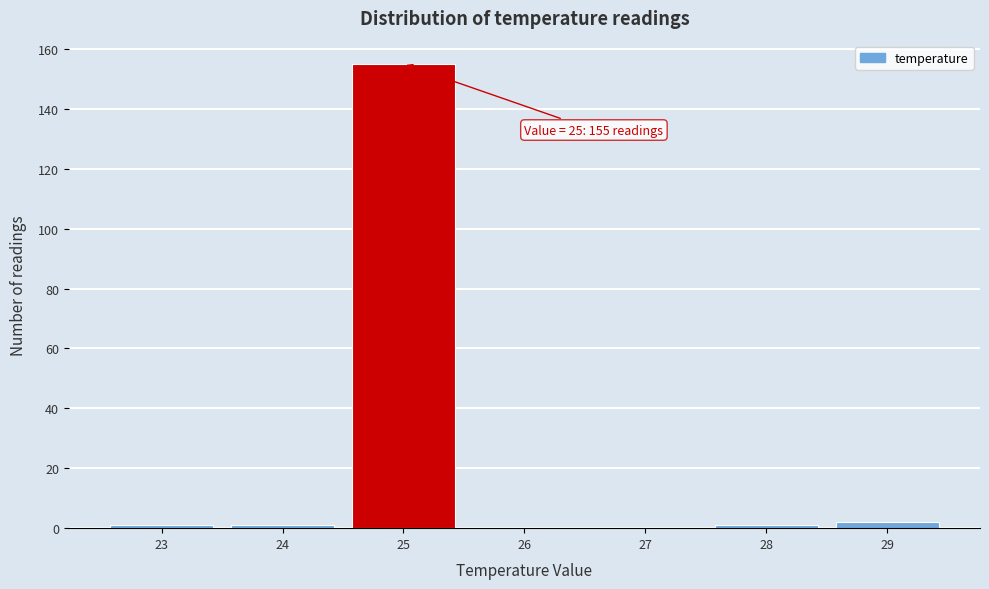

Over which range of the x-axis is the bar tallest?

24.5 to 25.5